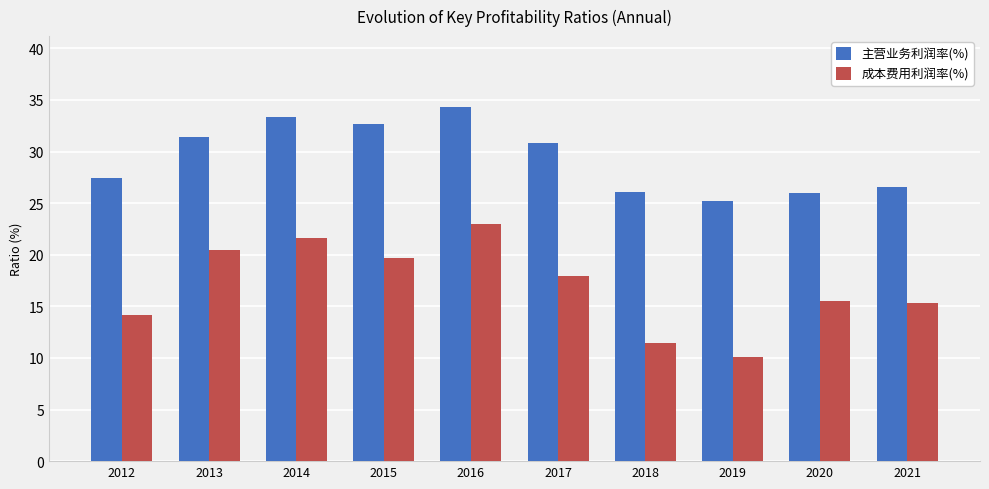

At which label does 成本费用利润率(%) first exceed 17?

2013